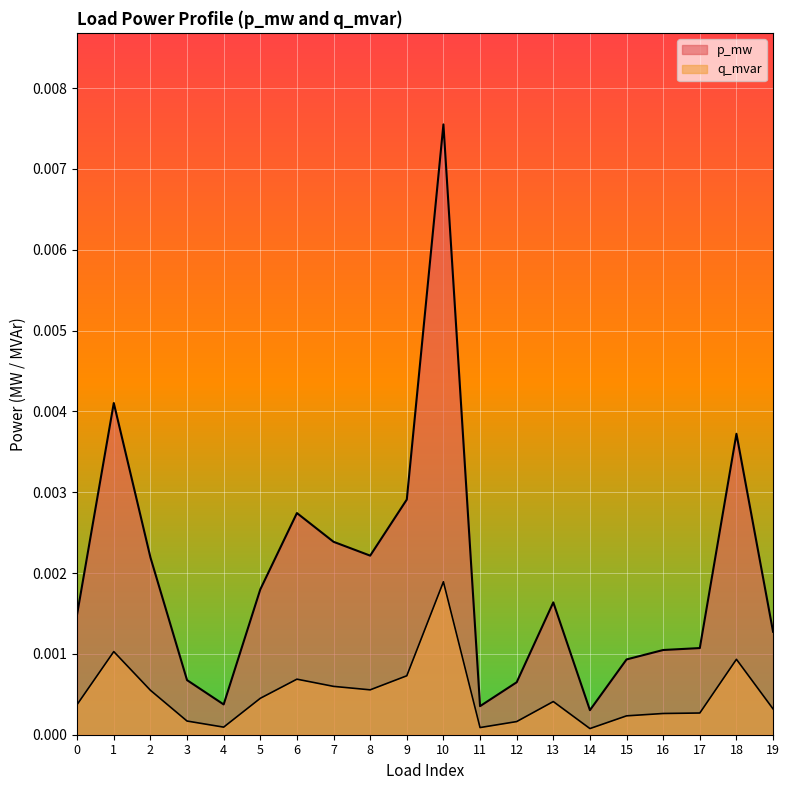

How many lines are shown in the chart?

2